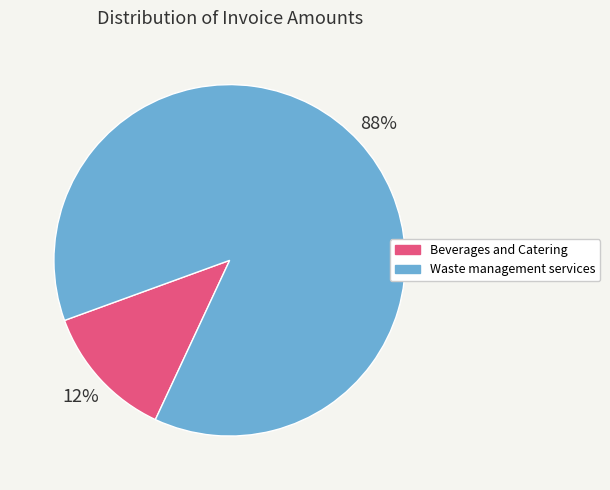

The Beverages and Catering slice represents 12% of the pie. True or false?

True